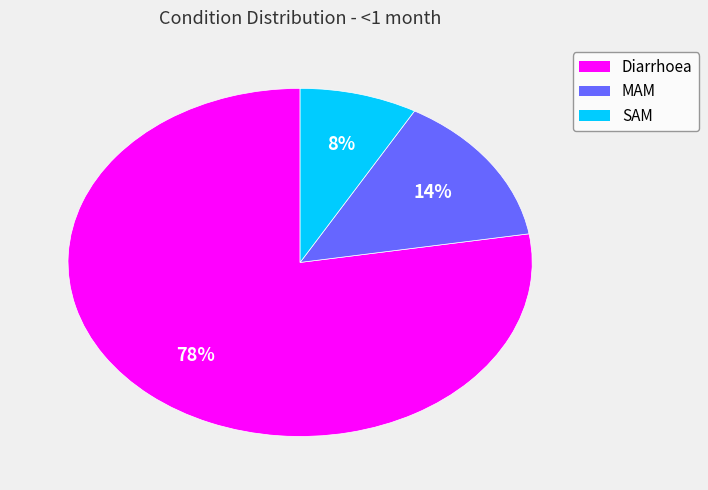

How many segments does this pie chart have?

3